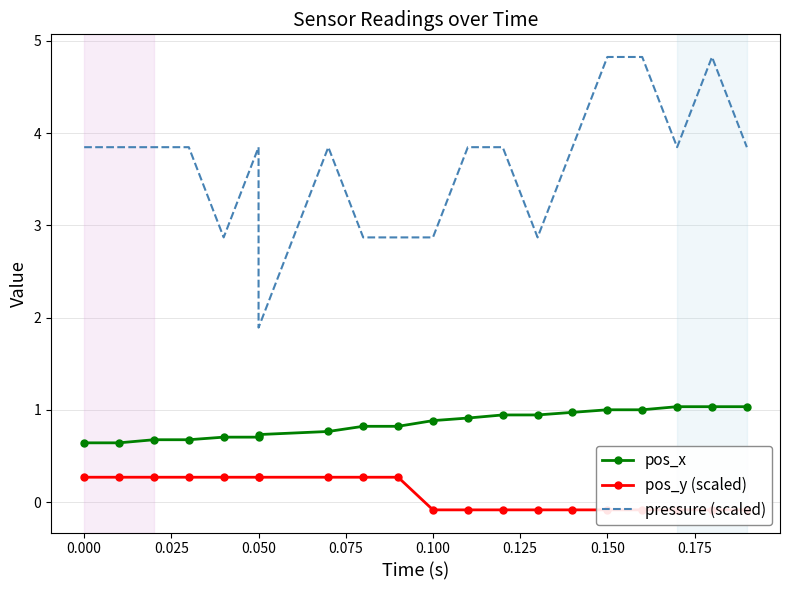

How many data points in pos_y (scaled) are less than 0?

10